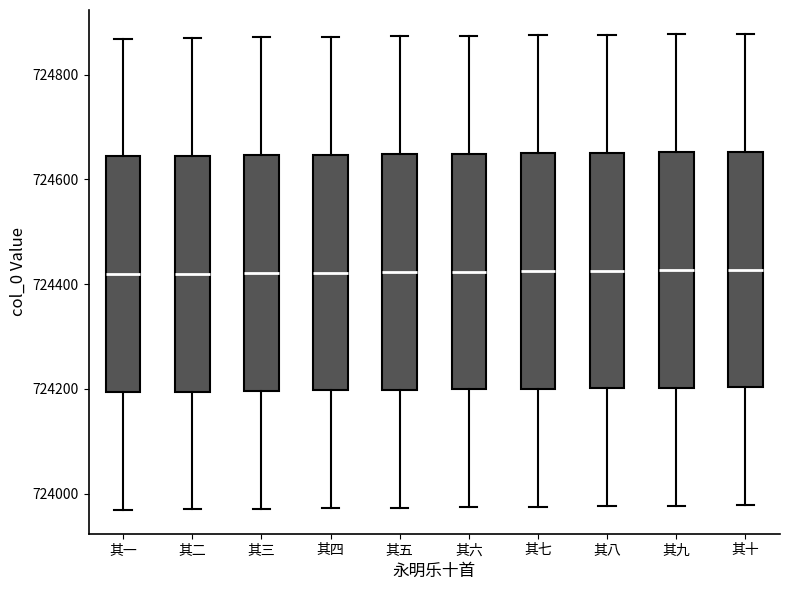

Reading left to right, read every box against the y-axis: the position of its median line, the range the box covers, and the ends of its whiskers. The values are not printed on the chart, so give them approximately, as read against the axis.

其一: median 724420, box 724200 to 724640, whiskers 723960 to 724860
其二: median 724420, box 724200 to 724640, whiskers 723980 to 724880
其三: median 724420, box 724200 to 724640, whiskers 723980 to 724880
其四: median 724420, box 724200 to 724640, whiskers 723980 to 724880
其五: median 724420, box 724200 to 724640, whiskers 723980 to 724880
其六: median 724420, box 724200 to 724640, whiskers 723980 to 724880
其七: median 724420, box 724200 to 724660, whiskers 723980 to 724880
其八: median 724420, box 724200 to 724660, whiskers 723980 to 724880
其九: median 724420, box 724200 to 724660, whiskers 723980 to 724880
其十: median 724420, box 724200 to 724660, whiskers 723980 to 724880